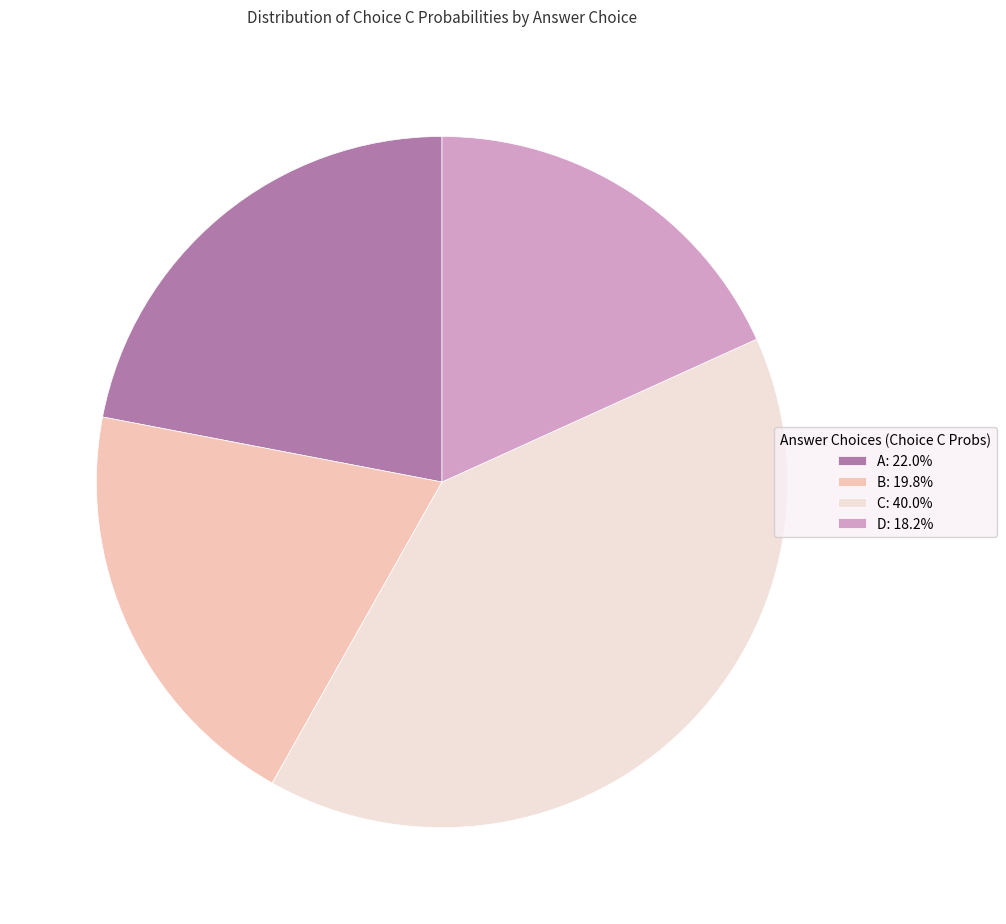

Combined, do C: 40.0% and A: 22.0% account for over 50%?

Yes